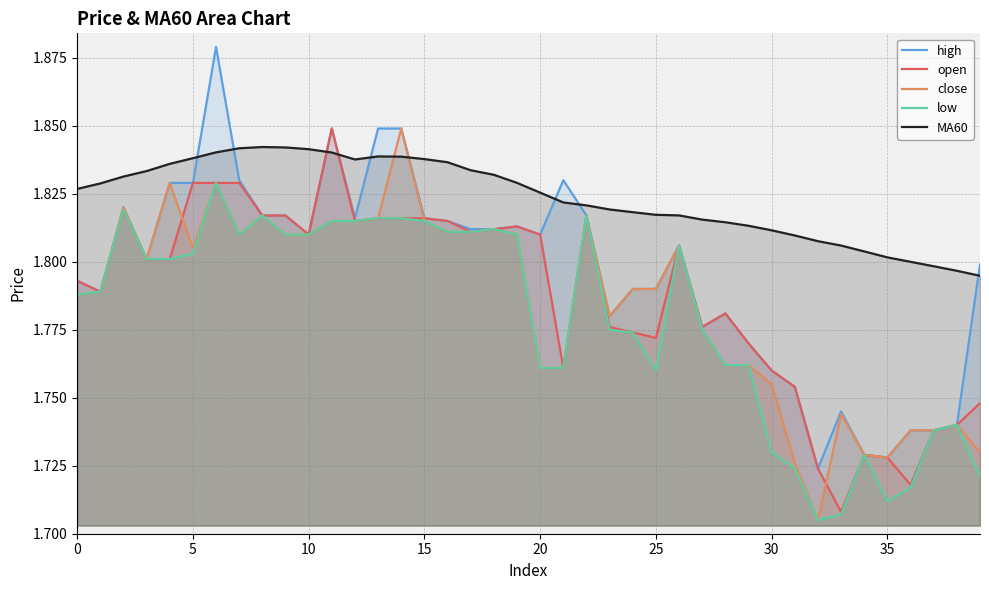

What is the average value of the close series?

1.8